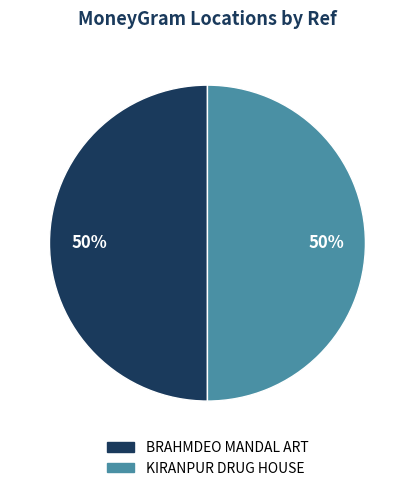

To the nearest percent, what percentage of the pie is BRAHMDEO MANDAL ART?

50%